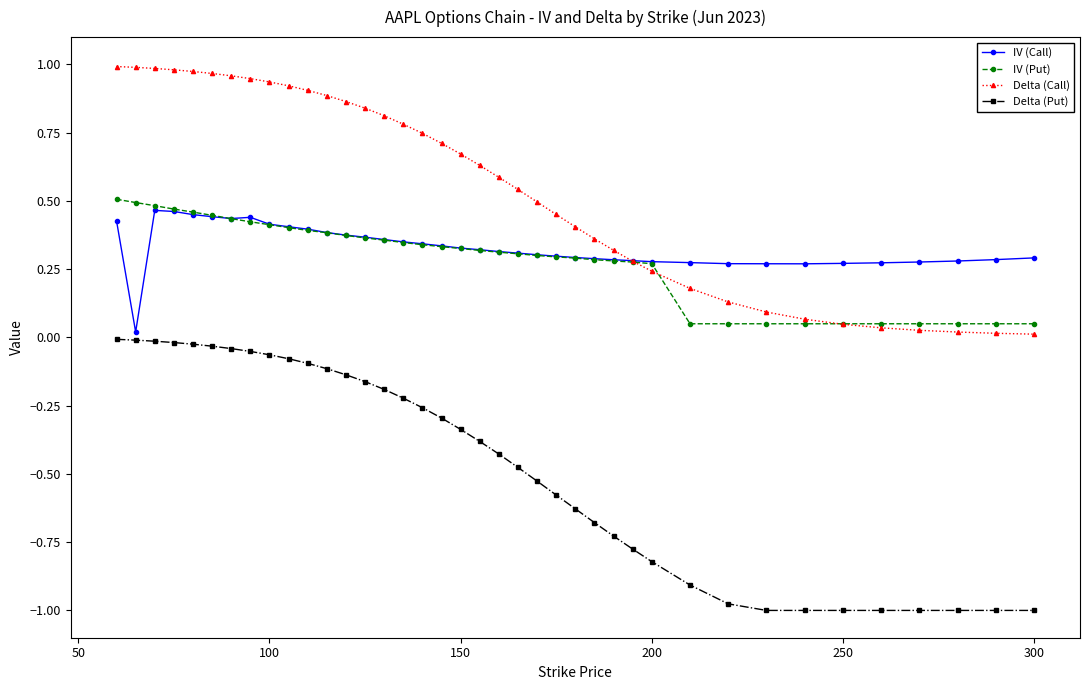

Which series has the largest total across all categories?

Delta (Call)